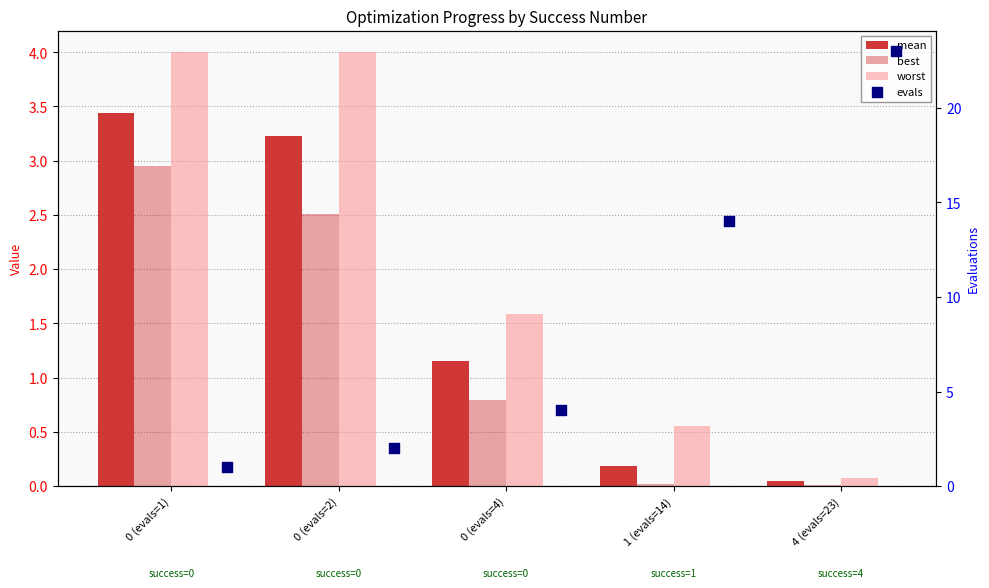

Is the value of best at 0 (evals=4) greater than the value of mean at 0 (evals=2)?

No